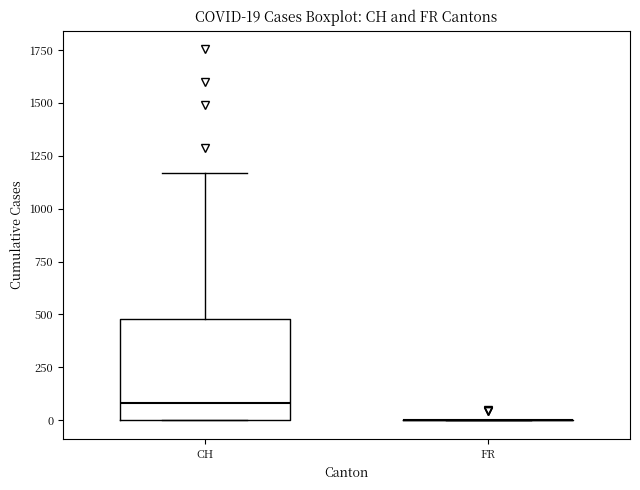

Comparing the boxes themselves (not the whiskers), which one is the tallest?

CH